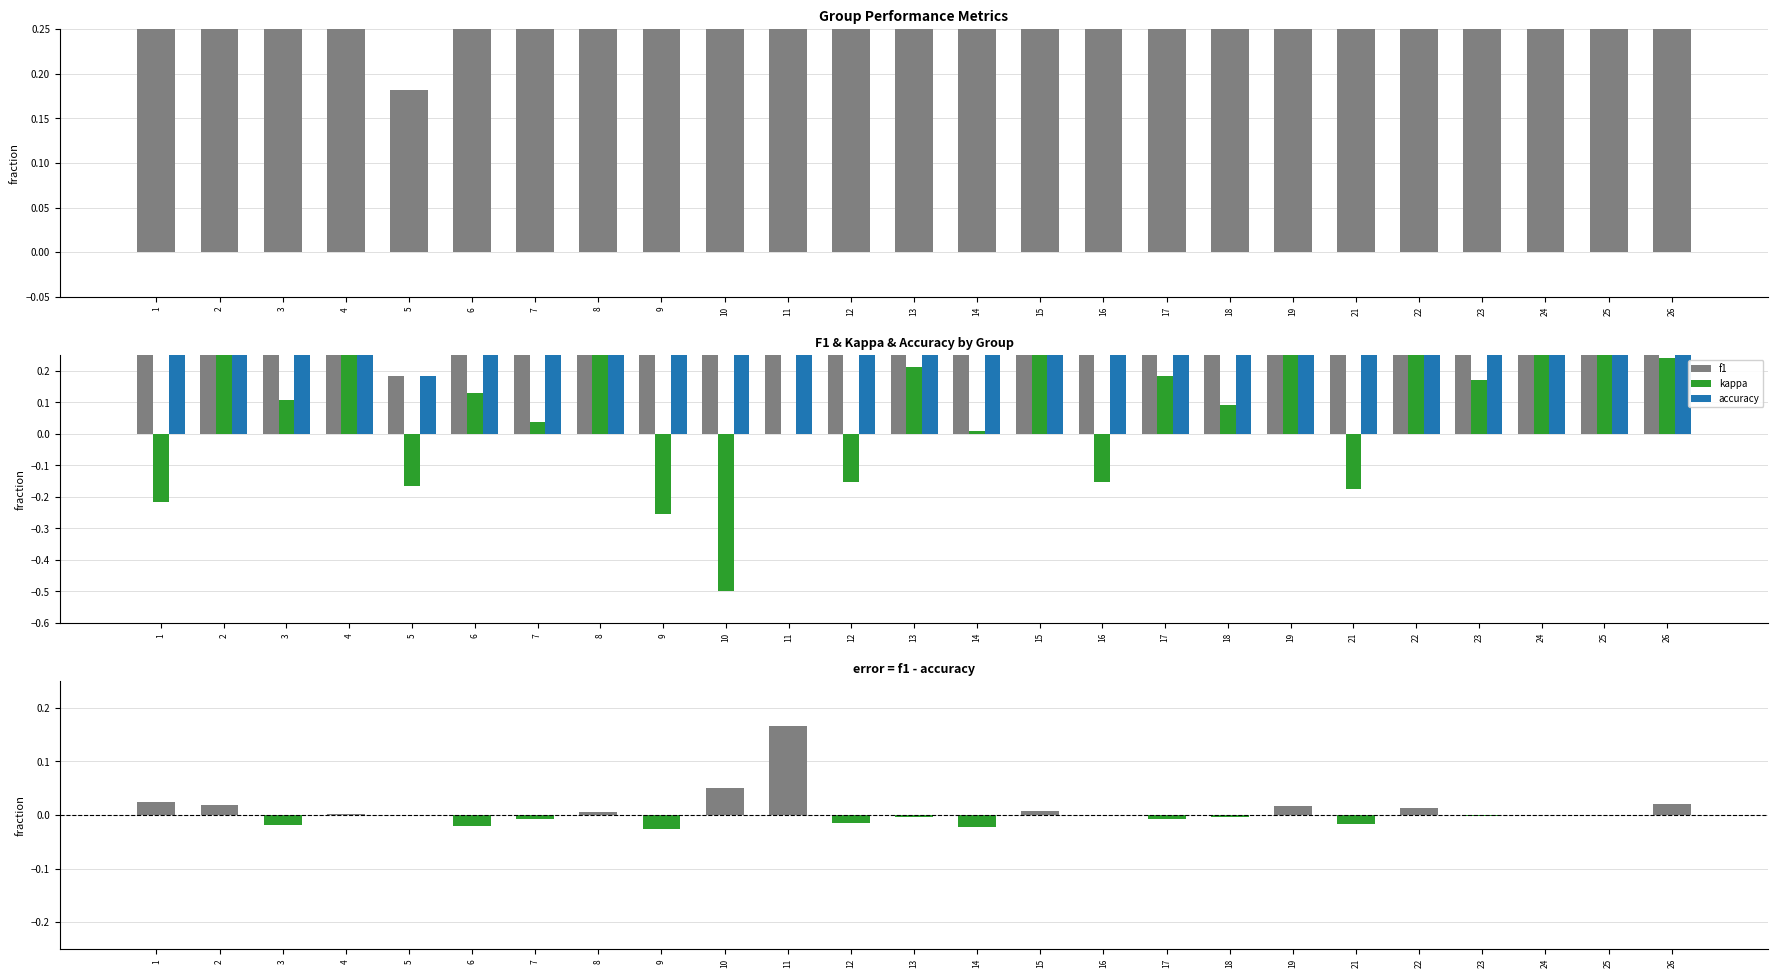

Does the chart contain stacked bars?

No